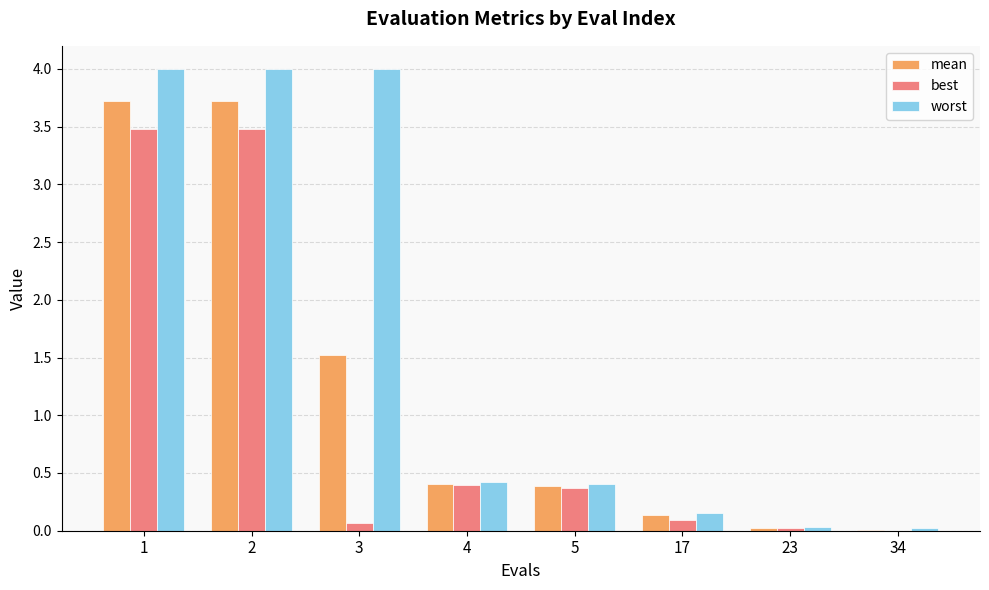

What is the maximum value for best?

3.5